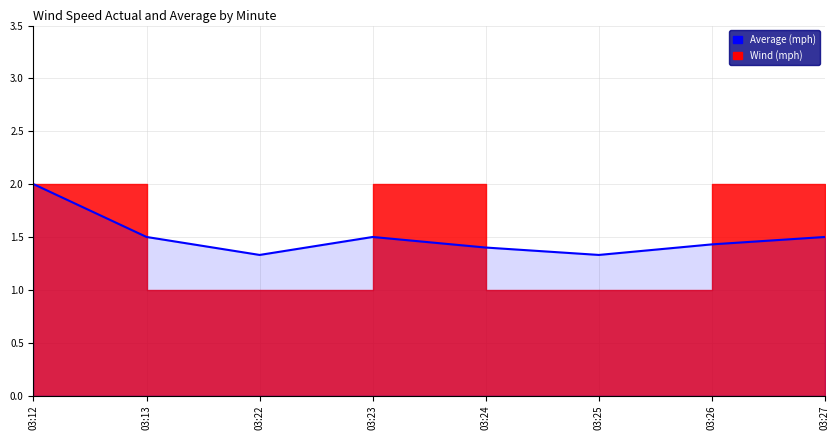

Reading right to left, extract all data points from this chart.

1.5	1.4	1.3	1.4	1.5	1.3	1.5	2.0